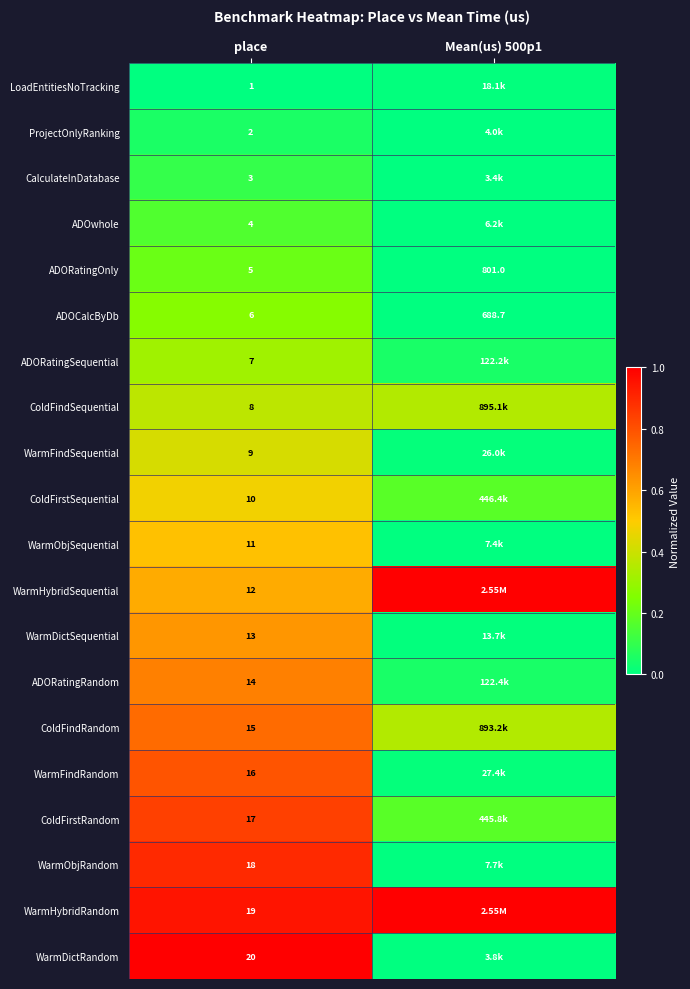

Rank the series by their maximum value, from lowest to highest.

LoadEntitiesNoTracking, ProjectOnlyRanking, CalculateInDatabase, ADOwhole, ADORatingOnly, ADOCalcByDb, ADORatingSequential, ColdFindSequential, WarmFindSequential, ColdFirstSequential, WarmObjSequential, WarmDictSequential, ADORatingRandom, ColdFindRandom, WarmFindRandom, ColdFirstRandom, WarmObjRandom, WarmHybridRandom, WarmHybridSequential, WarmDictRandom